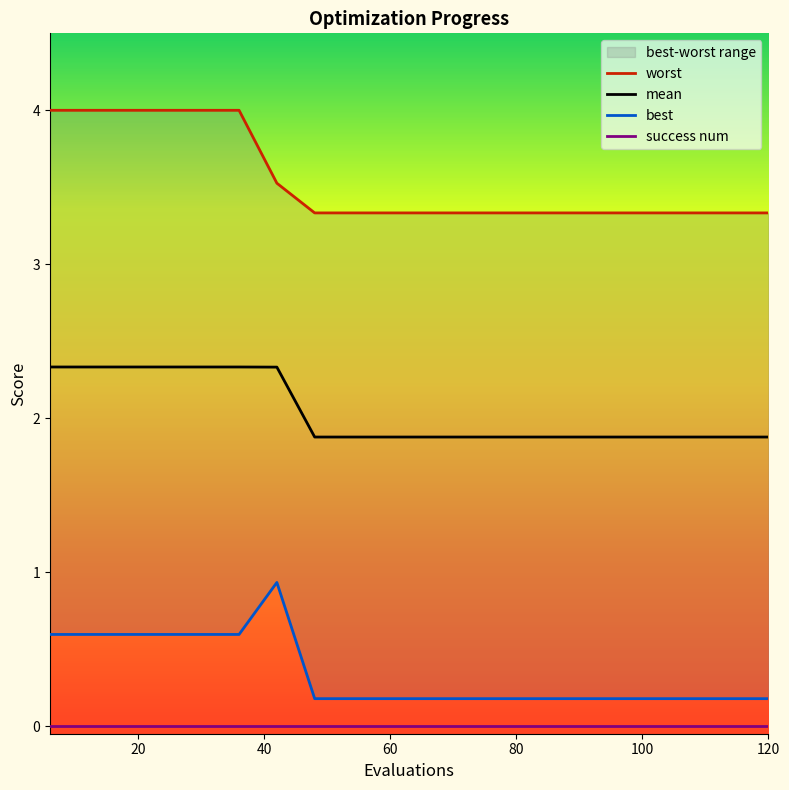

True or false: worst and best intersect in this chart.

False